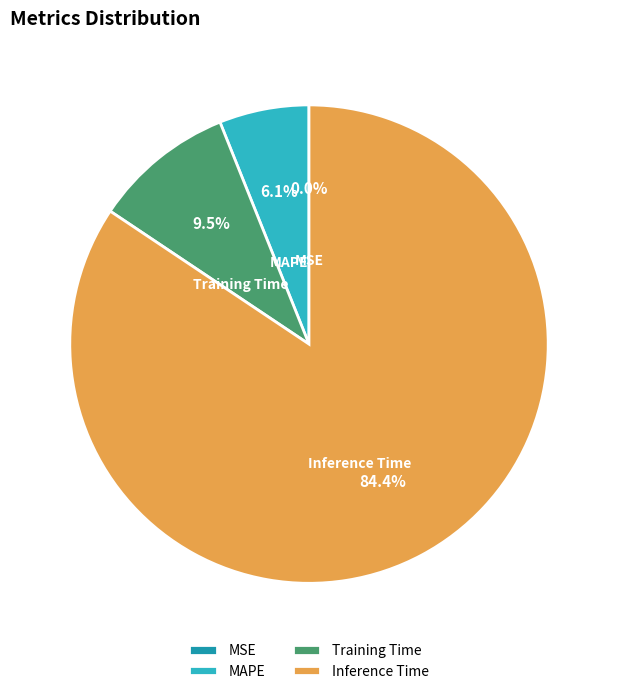

Between Training Time and MAPE, which is larger?

Training Time